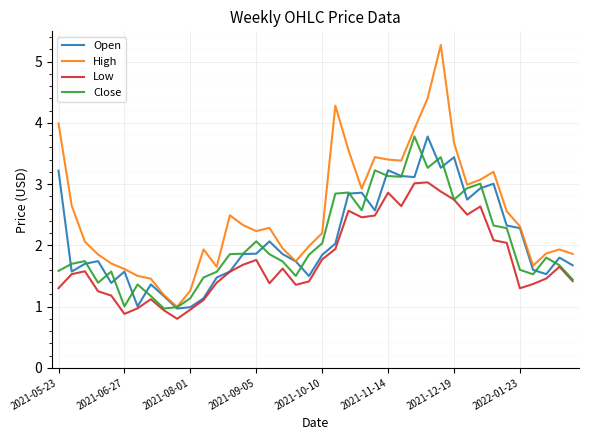

Which series has the largest range (max minus min)?

High